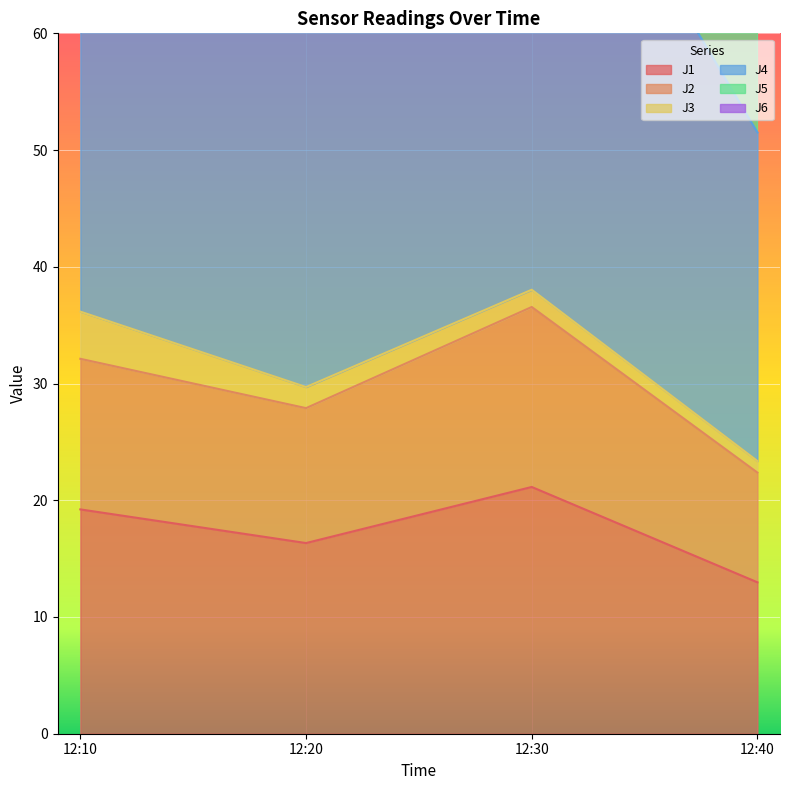

What is the difference between the maximum and second lowest values in the J1 series?

4.8